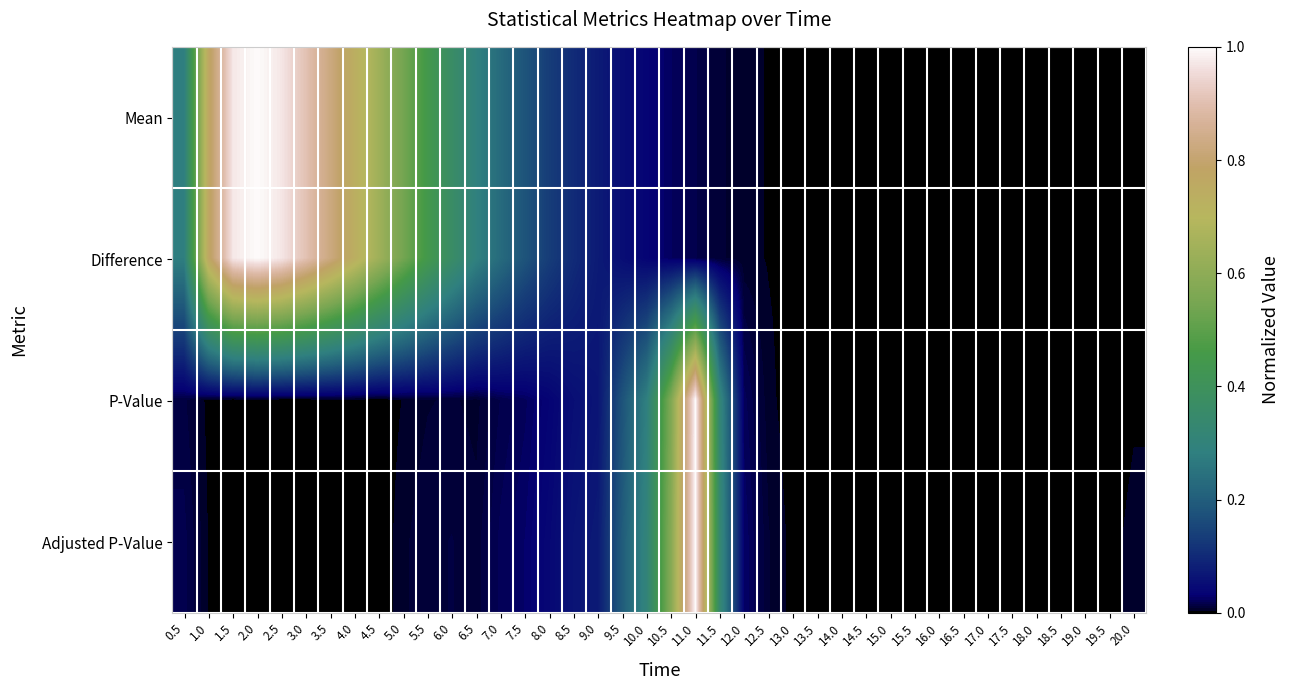

Which series changed the most between 16.0 and 20.0?

Adjusted P-Value